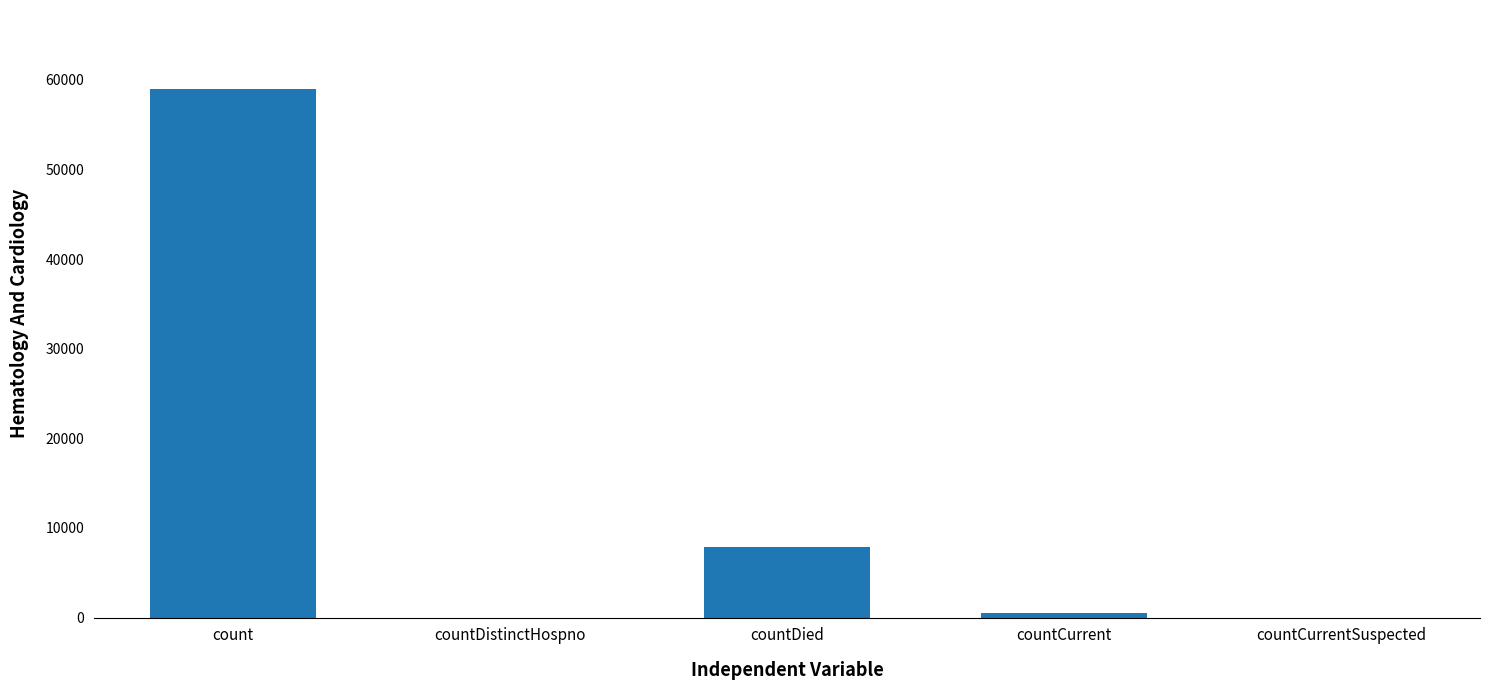

Is it true that the value at countDistinctHospno is 0?

True